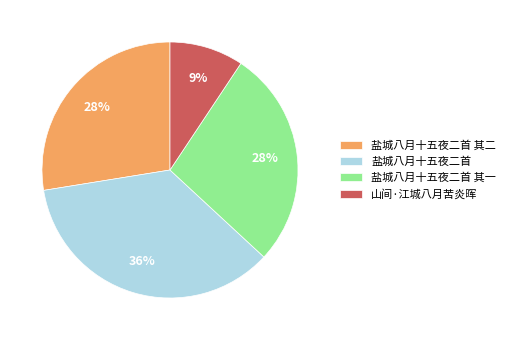

To the nearest percent, what portion does 盐城八月十五夜二首 其一 represent?

28%